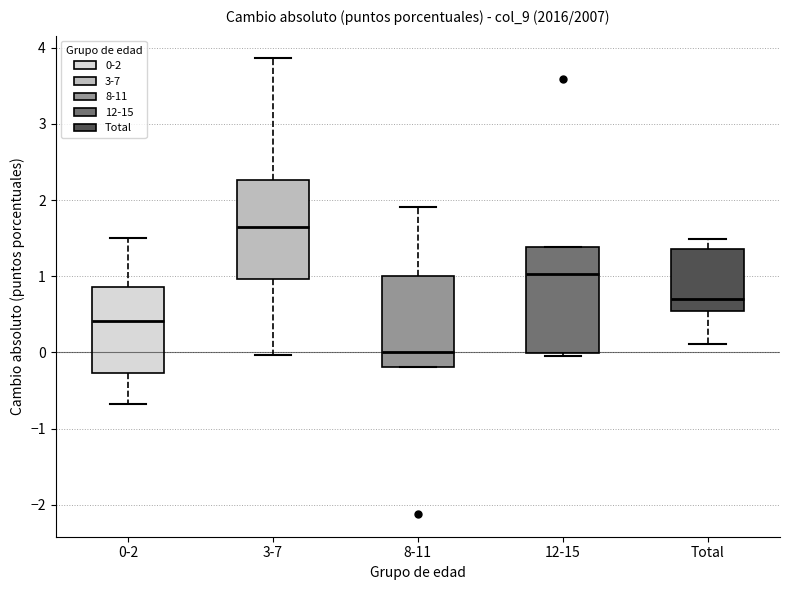

Which box has the highest median line?

3-7